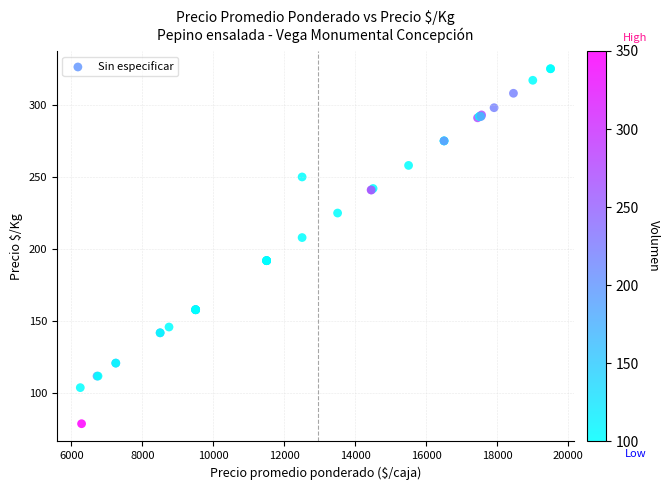

What Y value in the scatter plot is closest to 202?

208